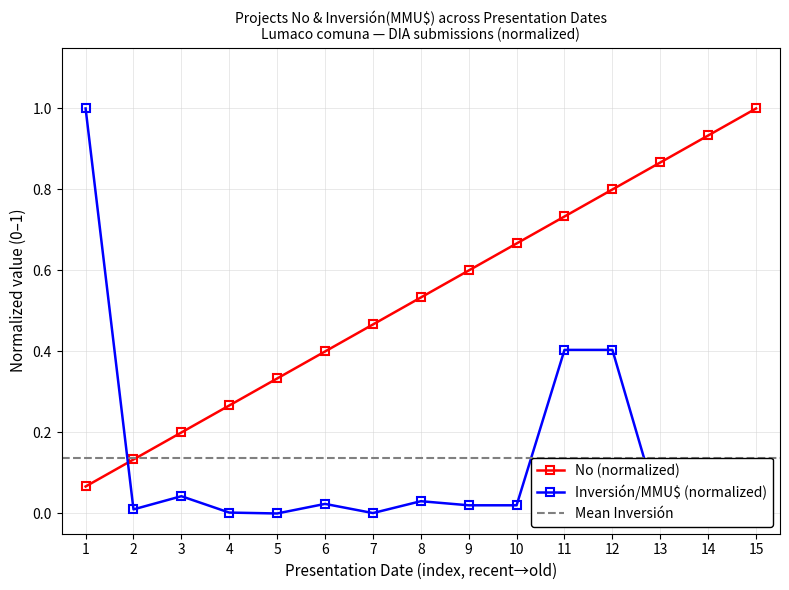

What is the difference between the maximum and second lowest values in the Inversión(MMU$) series?

1.0